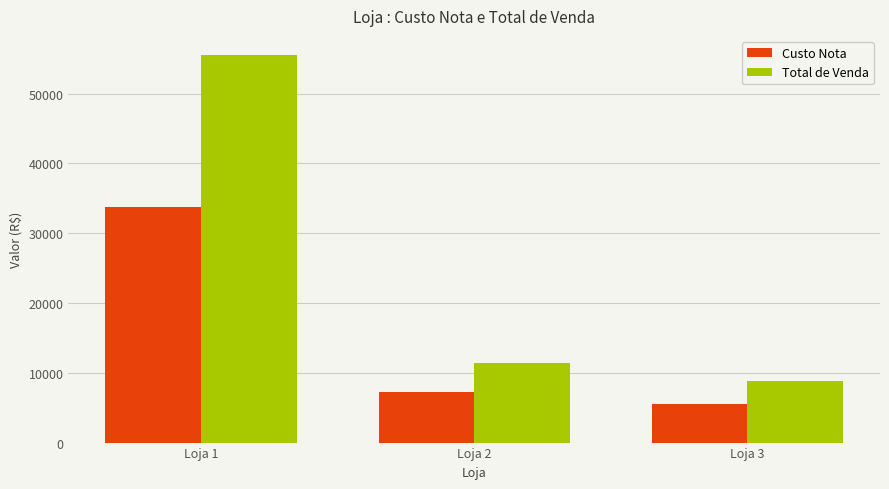

What are all the series names shown in the legend?

Custo Nota, Total de Venda